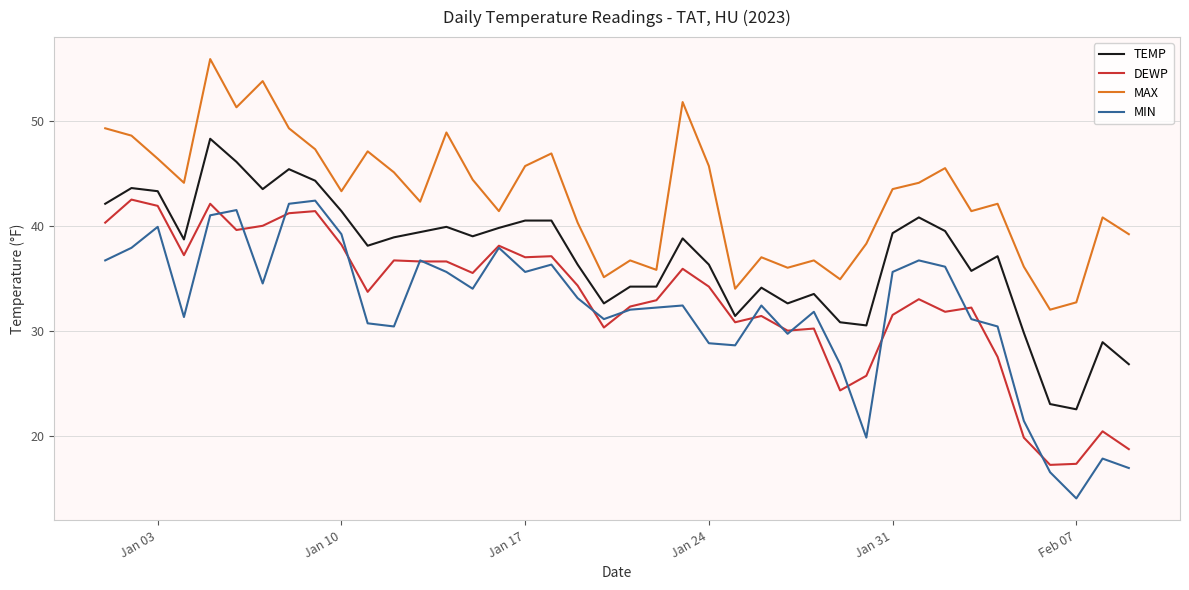

Count the number of data series in this chart.

4